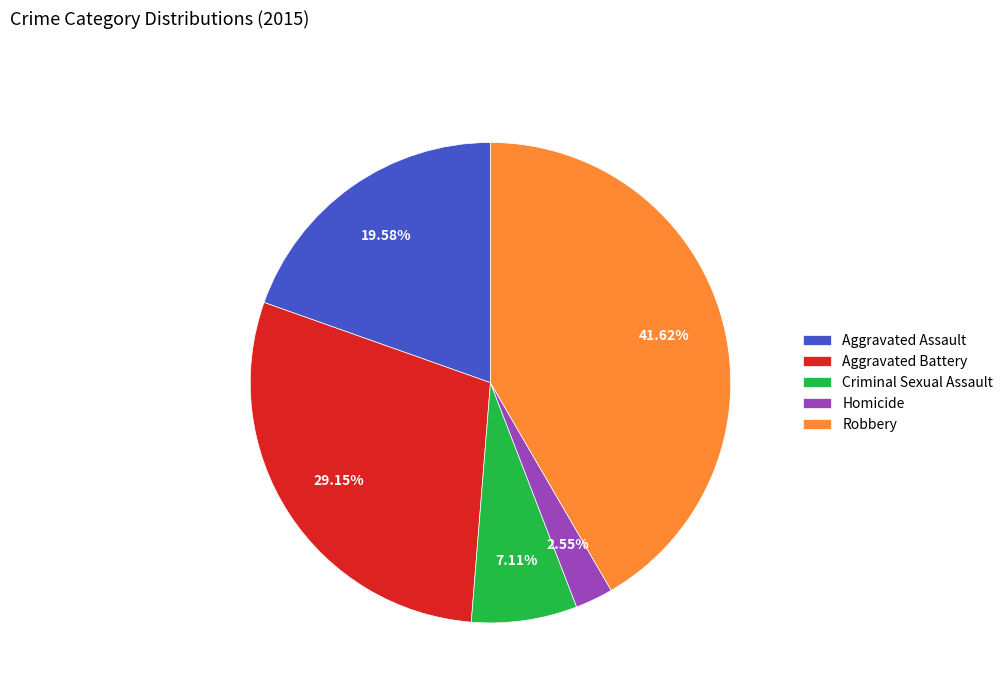

To the nearest percent, what percentage of the pie is Robbery?

42%